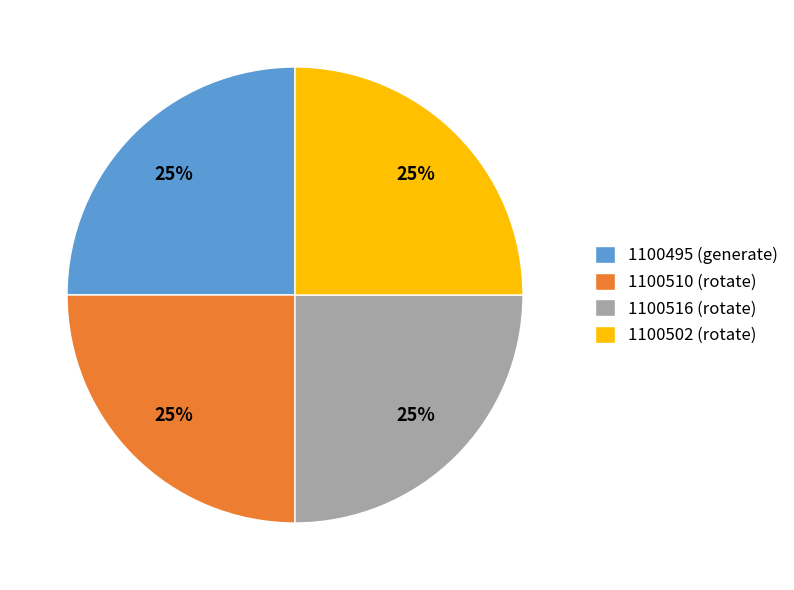

To the nearest percent, what is the combined percentage of 1100502 (rotate) and 1100495 (generate)?

50%